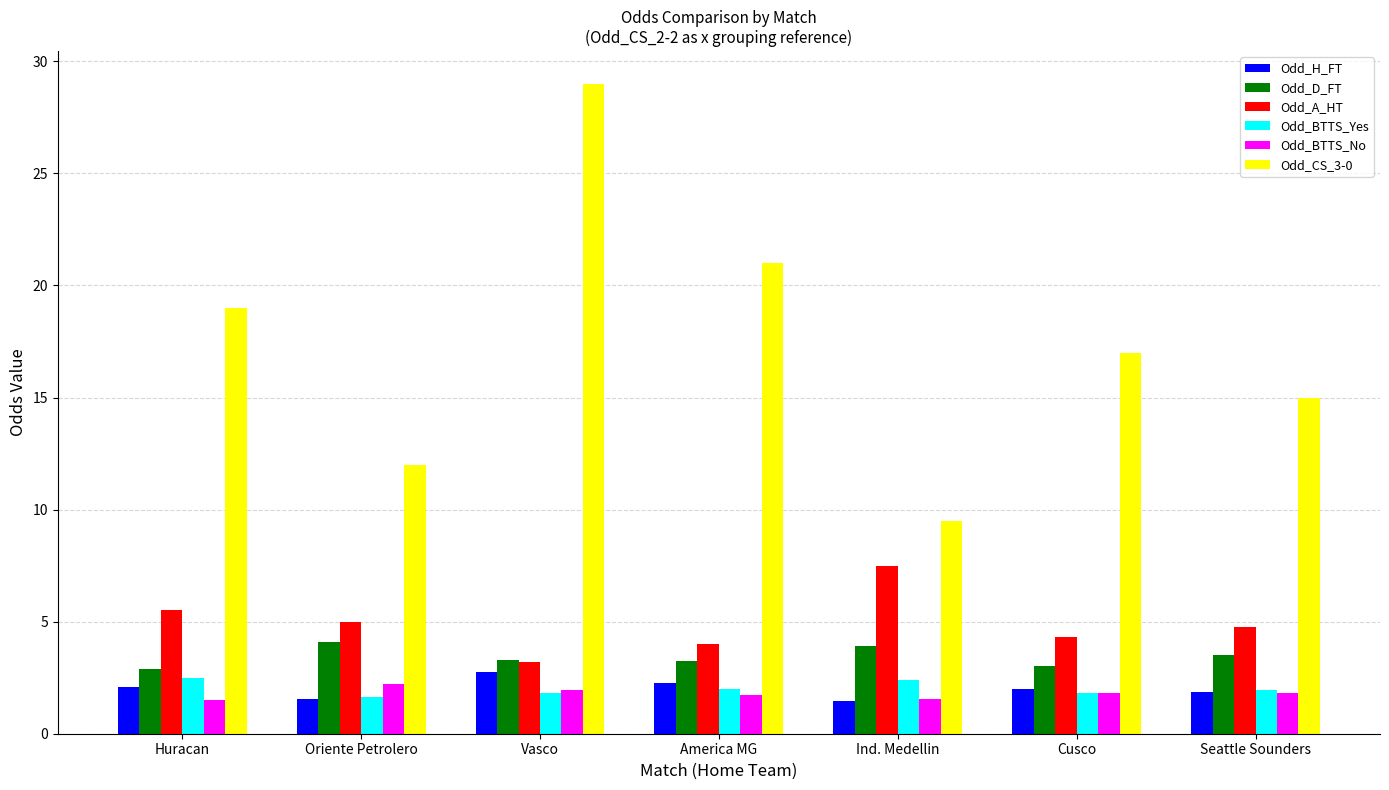

How many categories are shown in the chart?

7